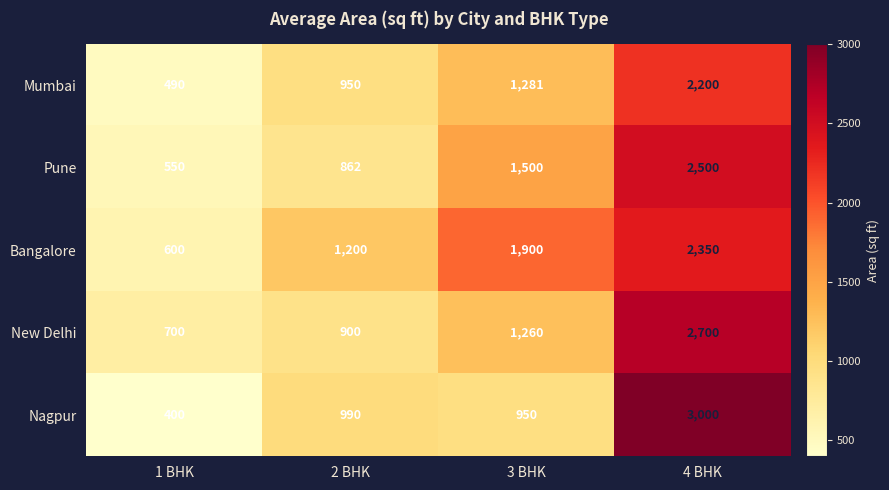

Which series has the widest spread of values?

Nagpur